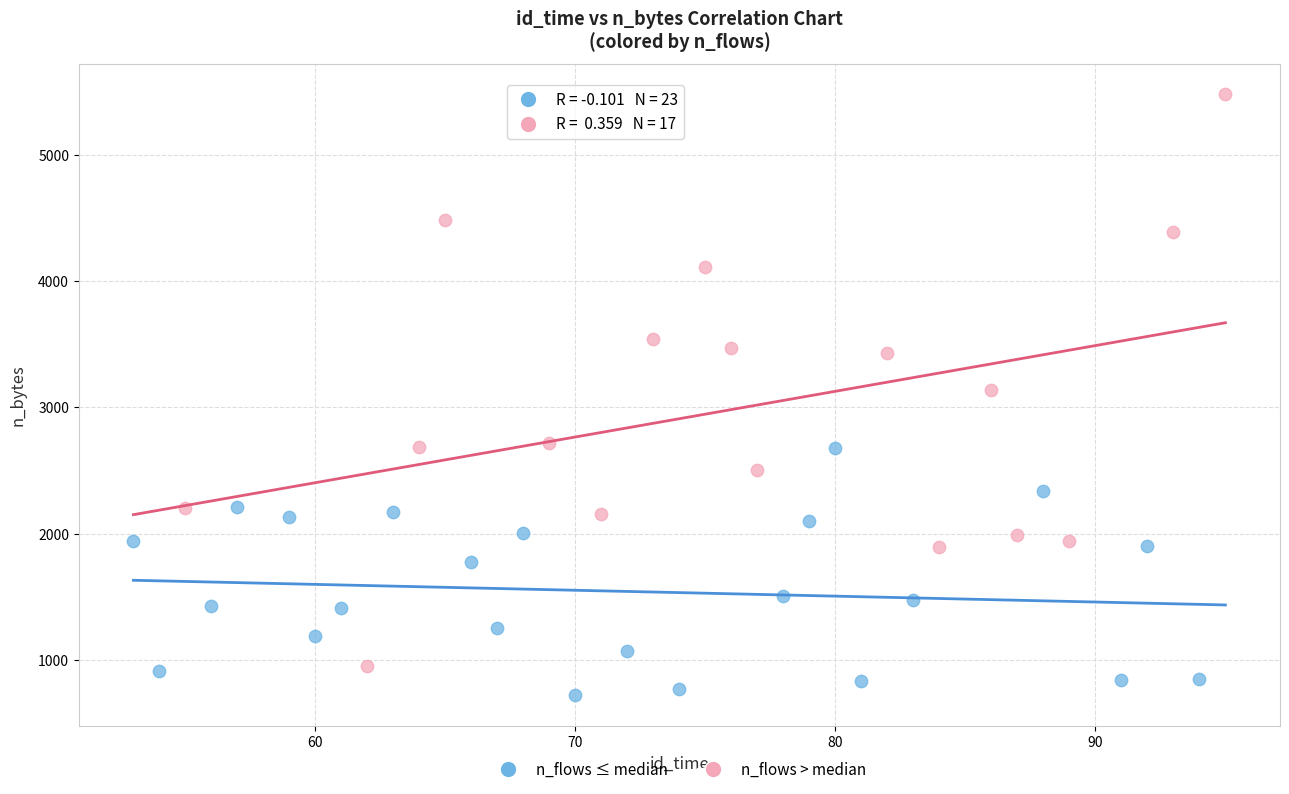

Which series contains the lowest Y value?

n_flows ≤ median